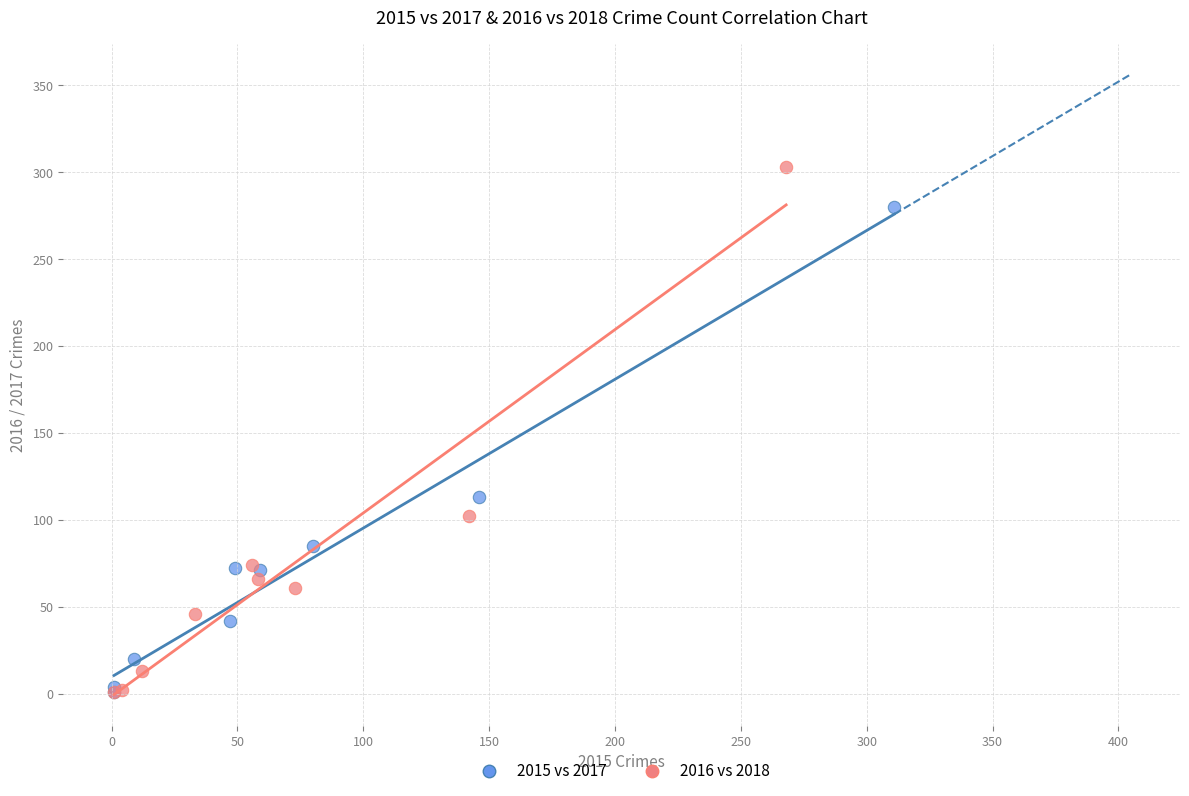

Which series contains the highest Y value?

2016 vs 2018